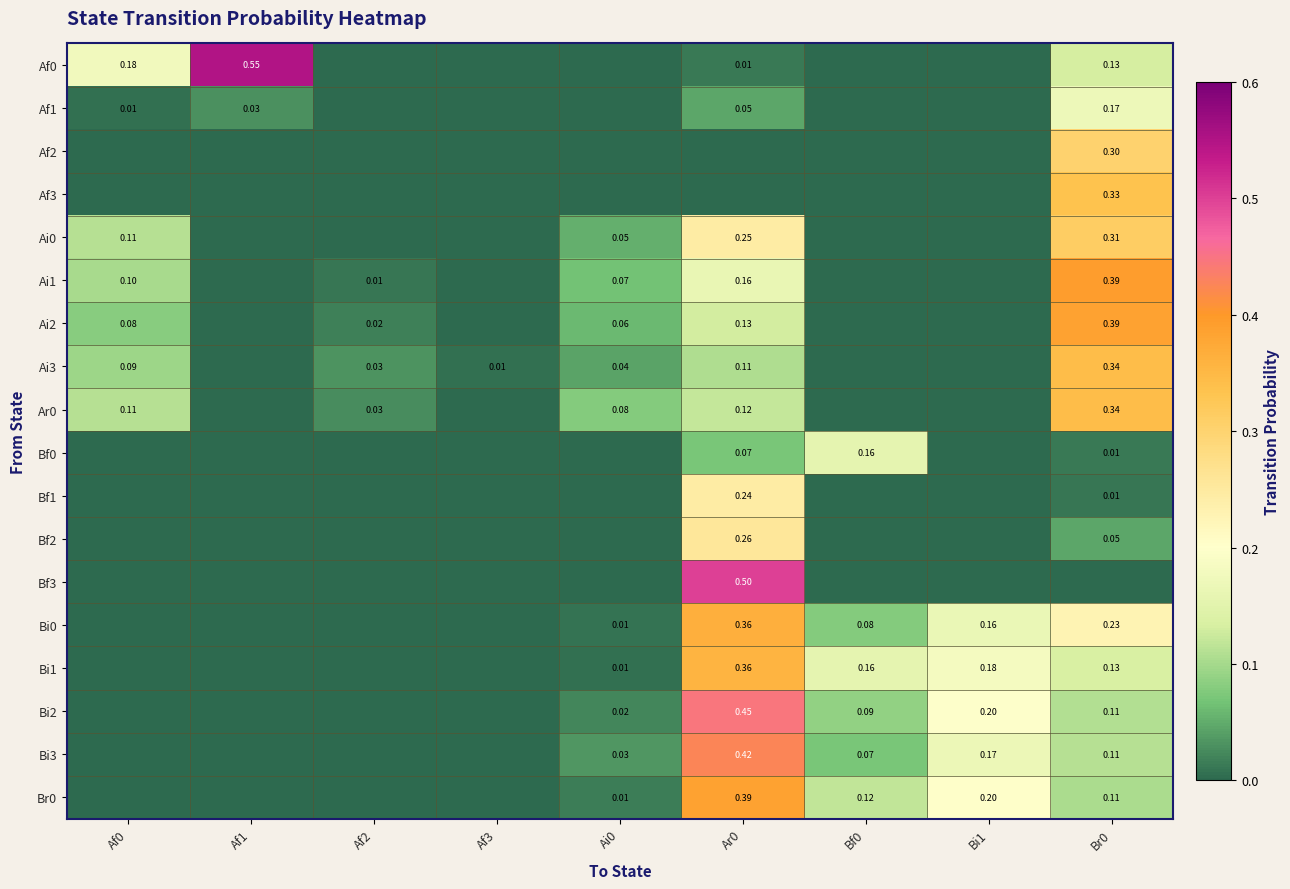

Is the value of Bi3 at Br0 greater than the value of Ai3 at Af3?

Yes